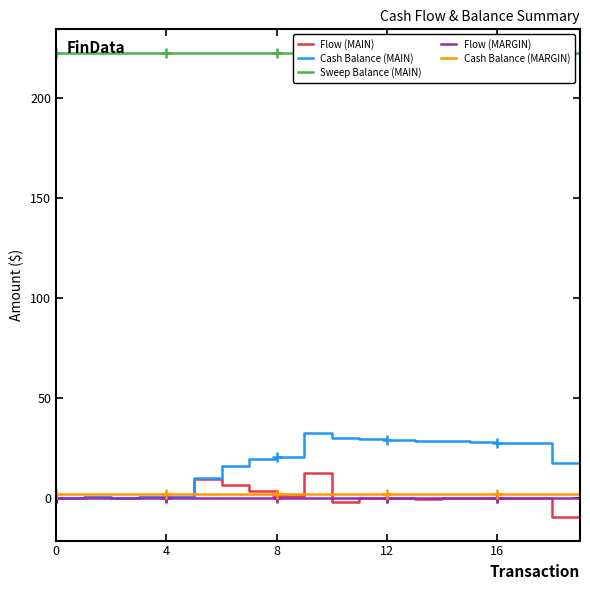

What is the smallest value displayed?

-9.9